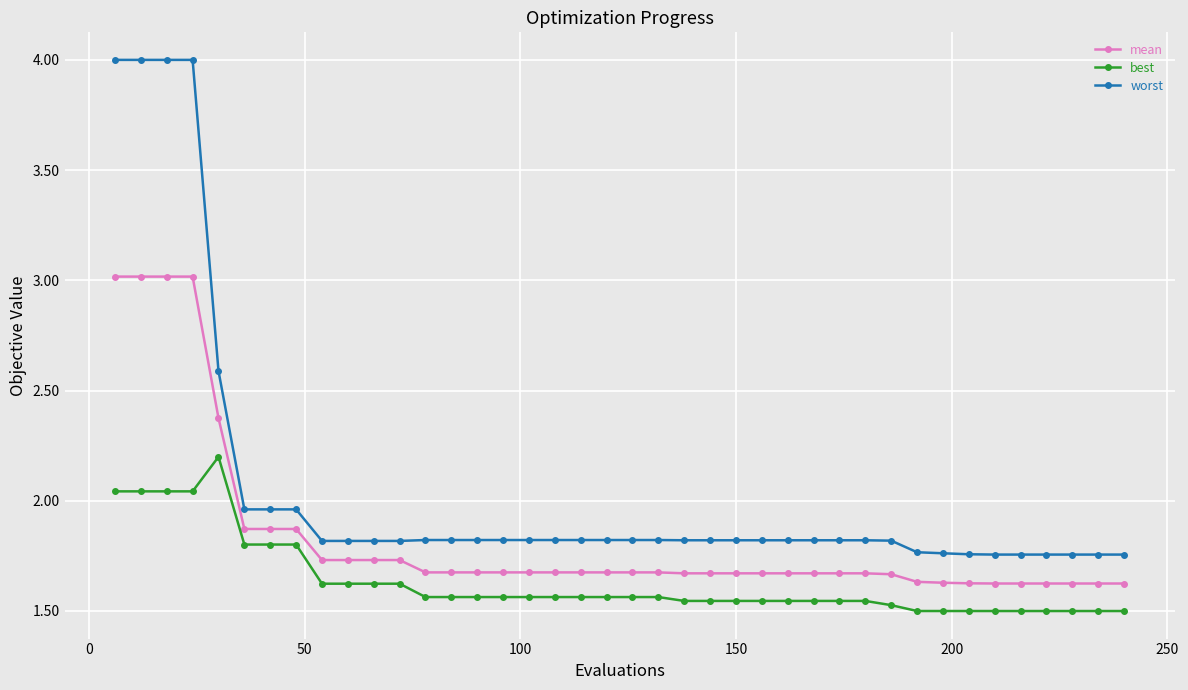

At how many categories does at least one series exceed 1?

40